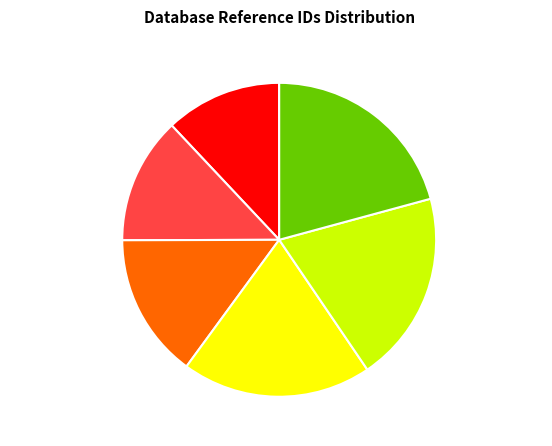

The MARBEN slice represents 20% of the pie. True or false?

True